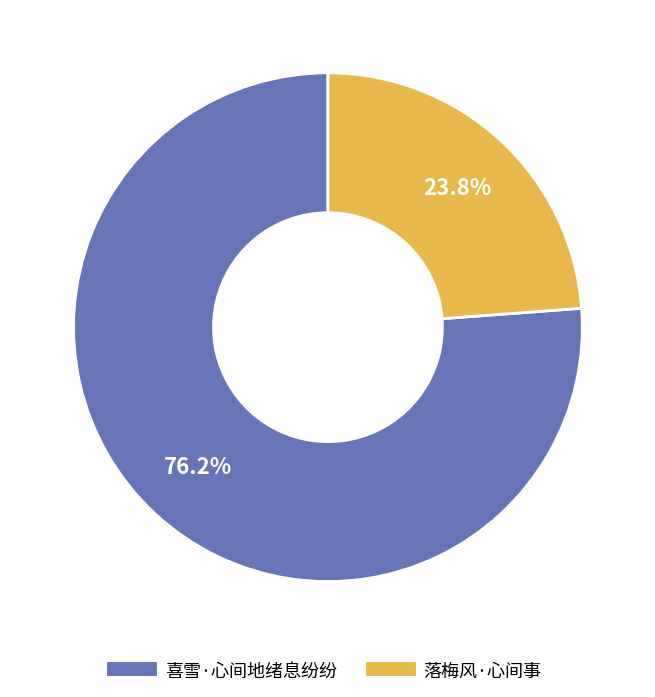

Approximately how many times larger is the value at 落梅风·心间事 compared to 喜雪·心间地绪息纷纷?

0.3